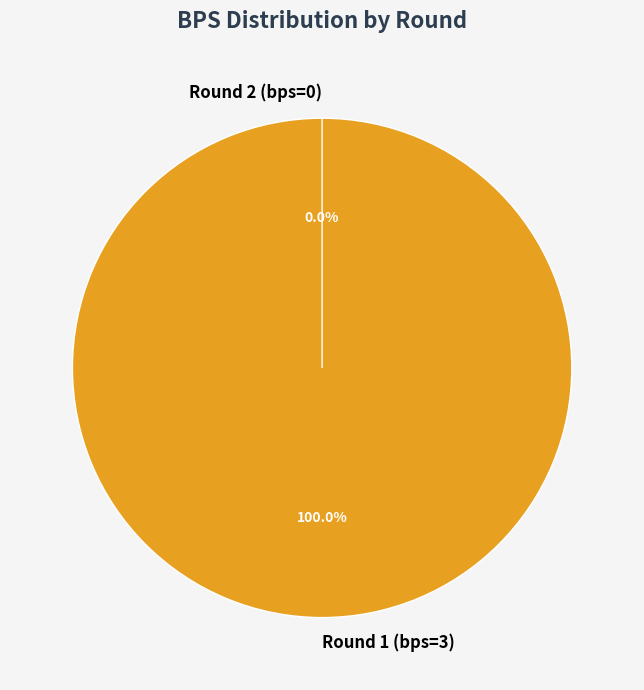

To the nearest percent, what percentage of the pie is Round 1 (bps=3)?

100%